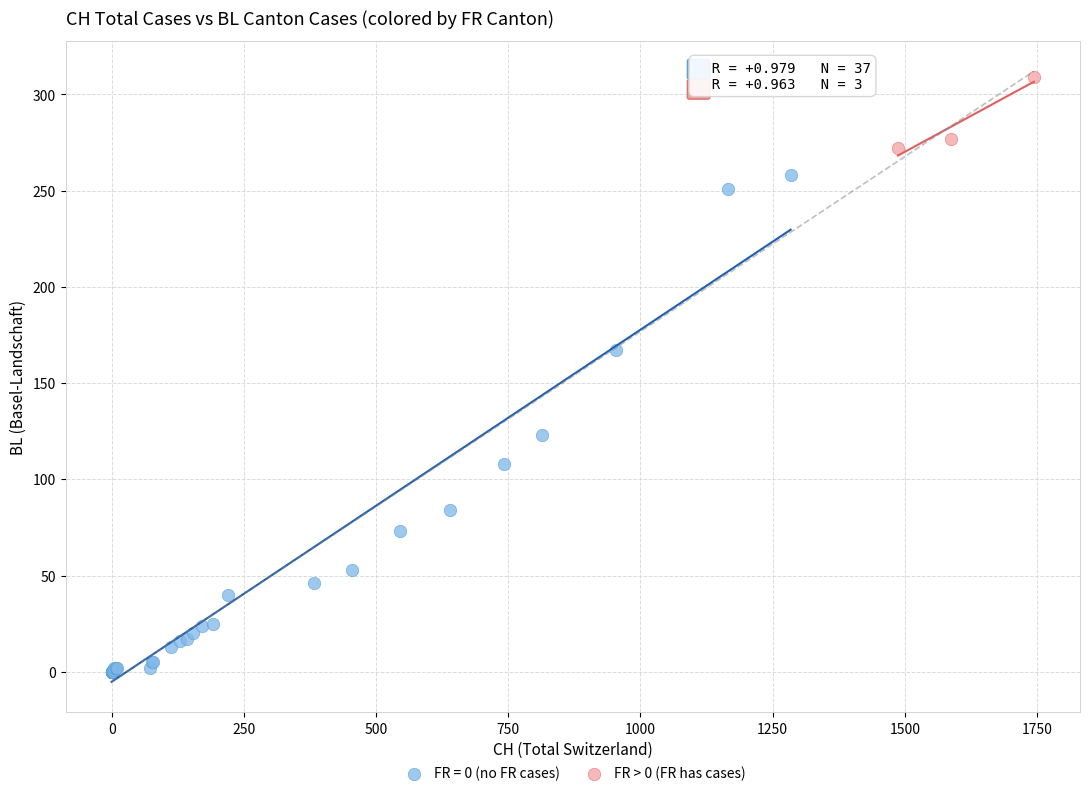

Which series reaches the minimum Y coordinate?

FR = 0 (no FR cases)